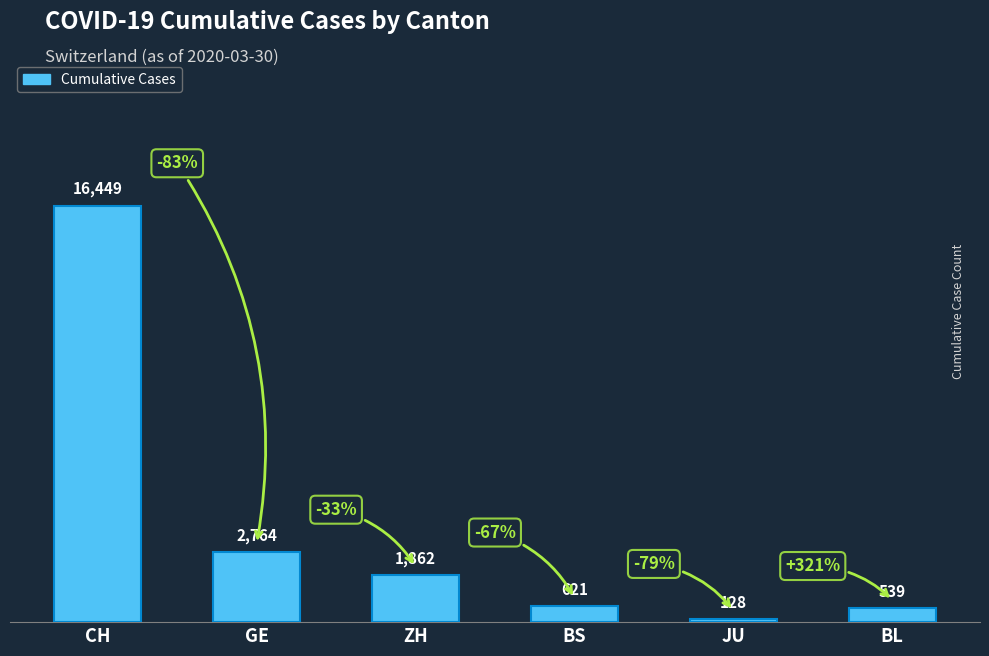

Is it true that the value at BS is 621?

True